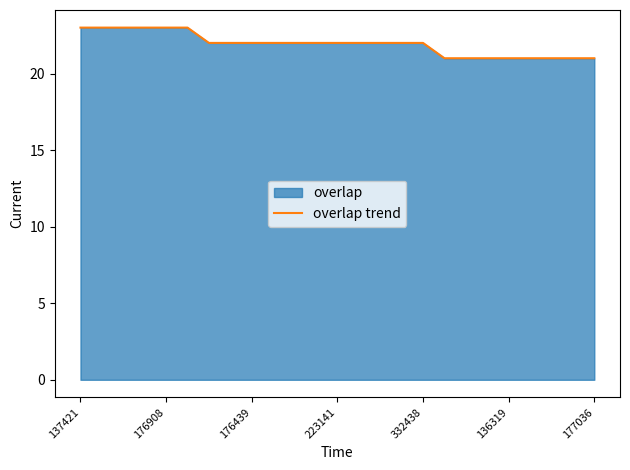

What is the minimum value shown in the chart?

21